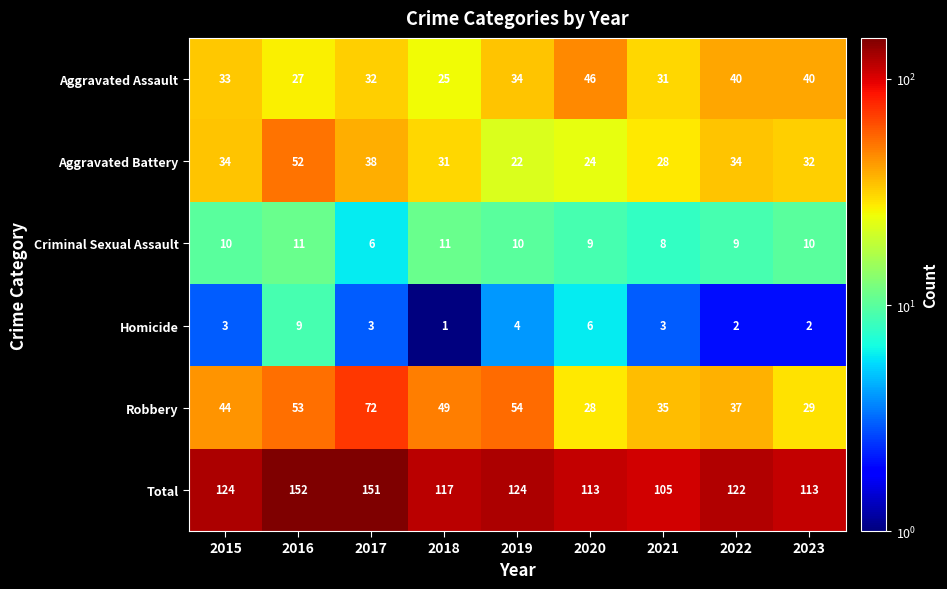

Which label corresponds to the smallest value in the chart?

2018